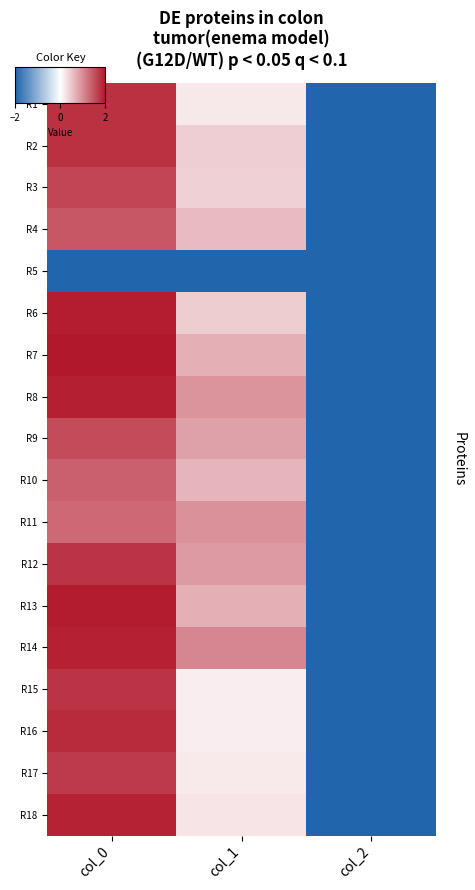

Which label corresponds to the smallest value in the chart?

col_0